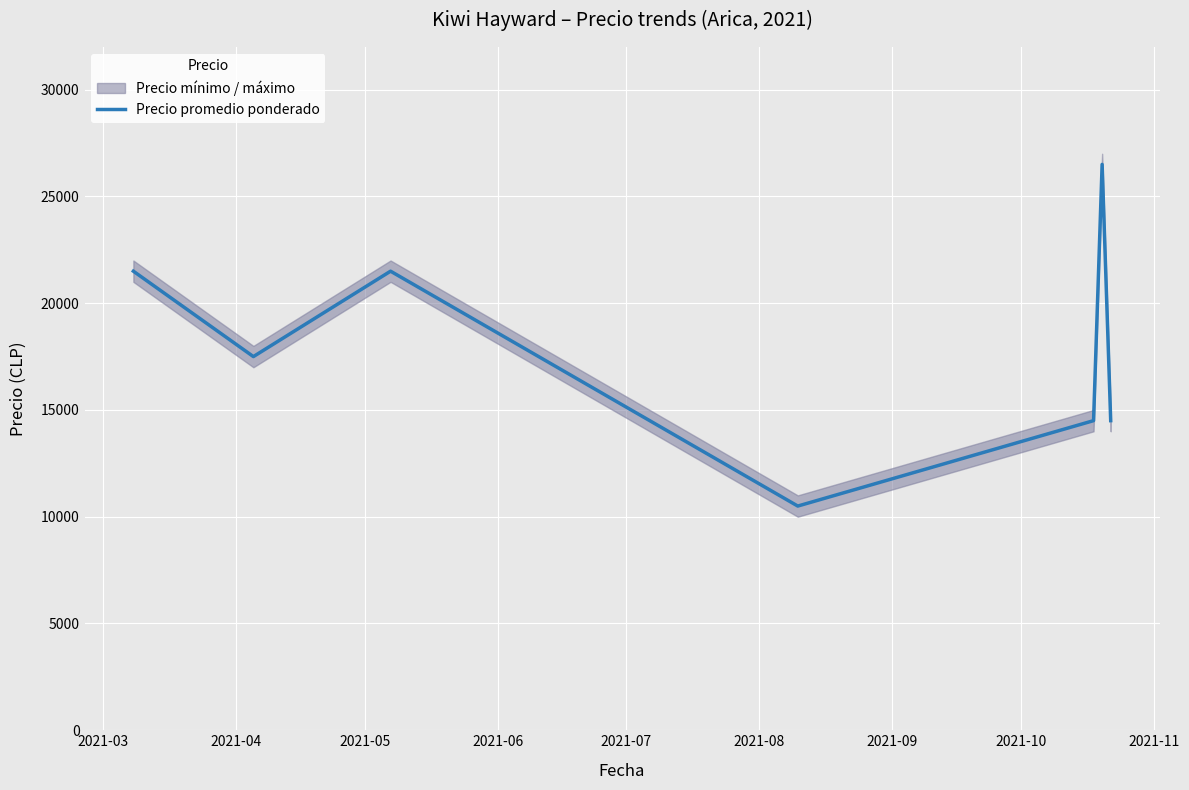

What is the greatest value displayed?

26500